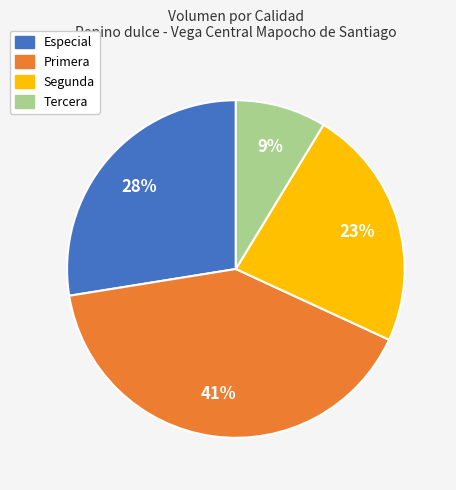

Is there a majority slice in this chart?

No